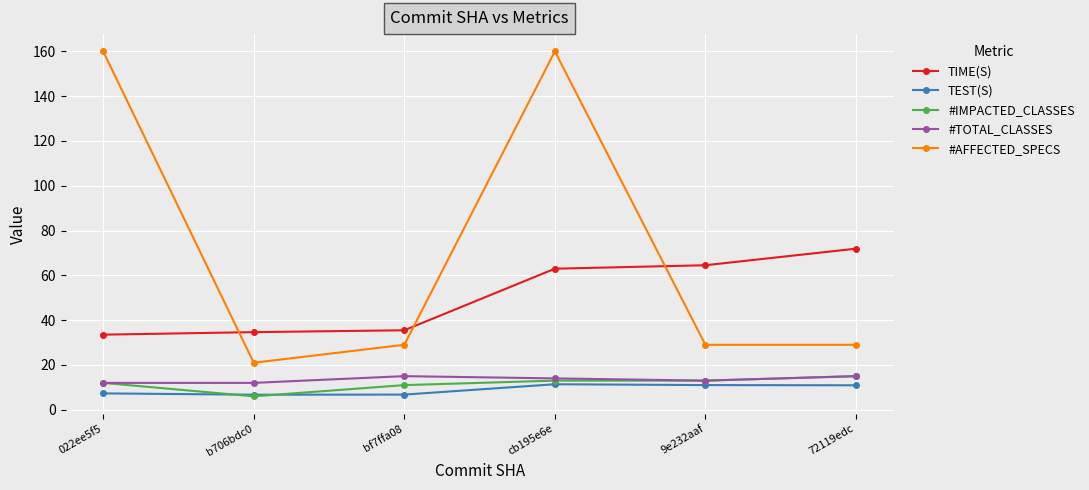

What is the highest value of the #AFFECTED_SPECS series?

160.0